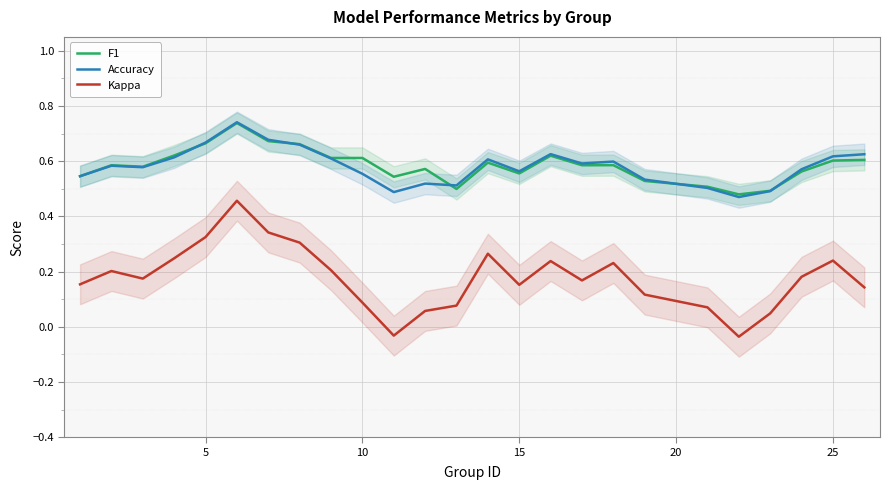

True or false: F1 and Kappa cross at least once.

False